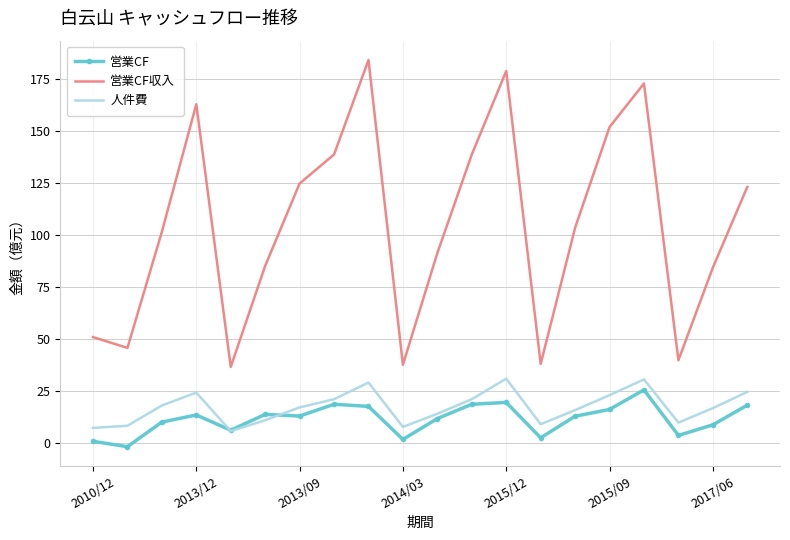

True or false: 人件費 and 営業CF収入 intersect in this chart.

False